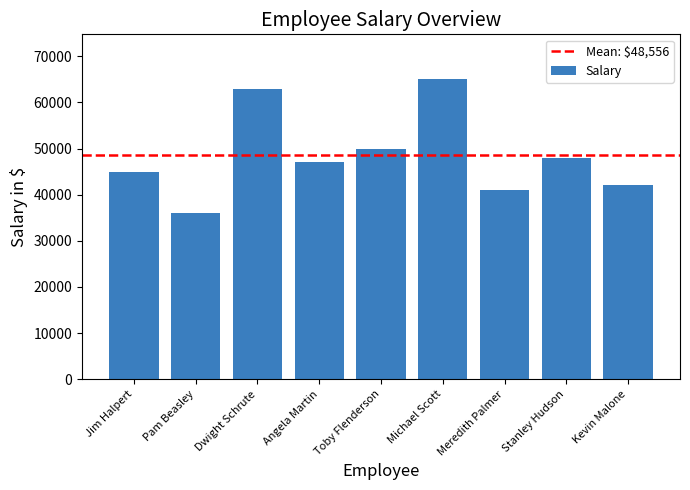

How many values are below 47000?

4